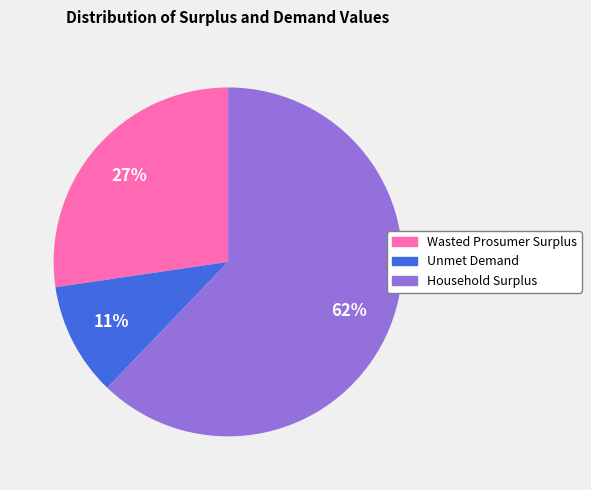

Which slice is the smallest?

Unmet Demand